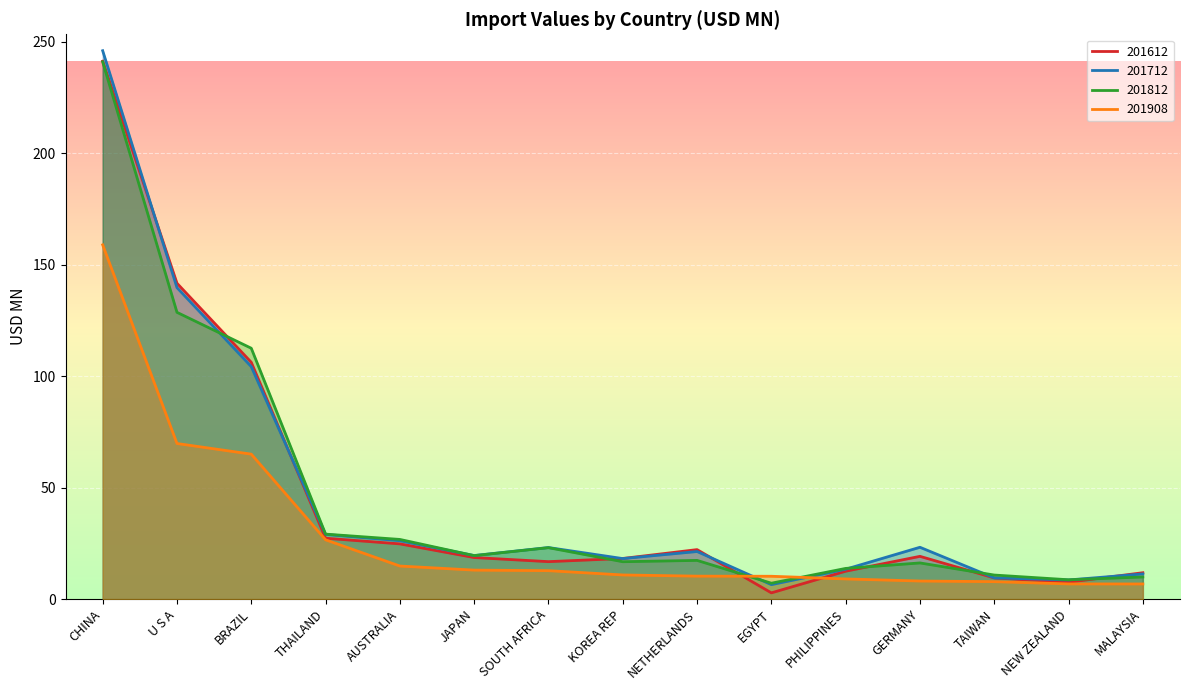

What is the smallest value displayed?

2.8